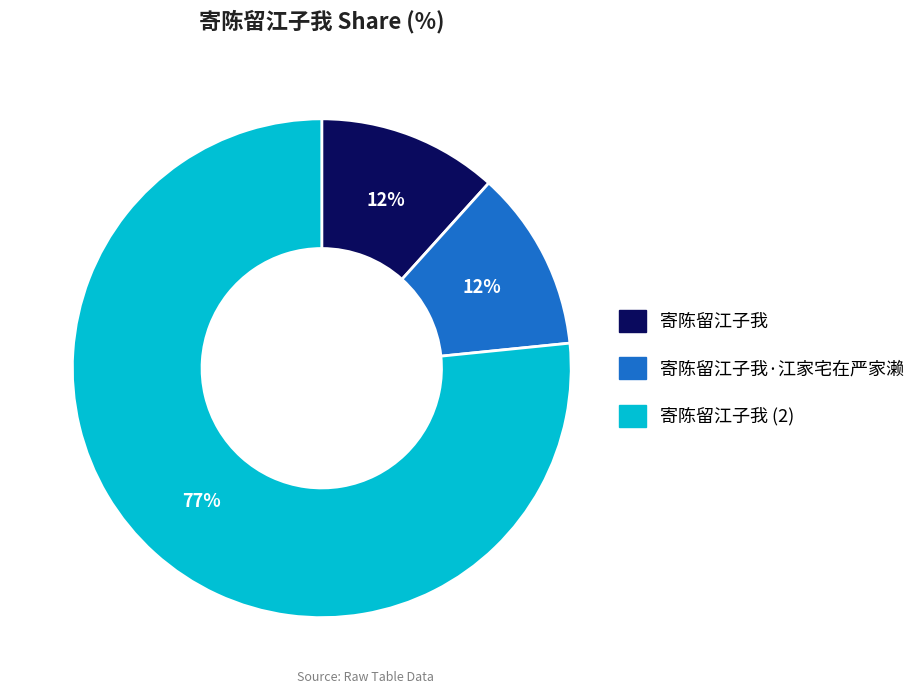

What is the majority slice?

寄陈留江子我 (2)